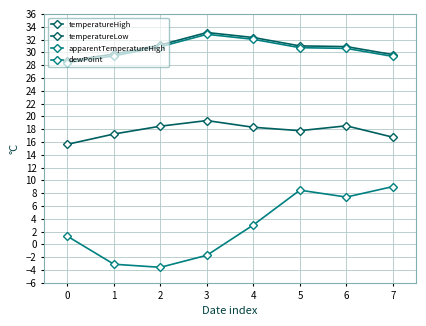

Rank the series at 1 from highest to lowest value.

temperatureHigh, apparentTemperatureHigh, temperatureLow, dewPoint